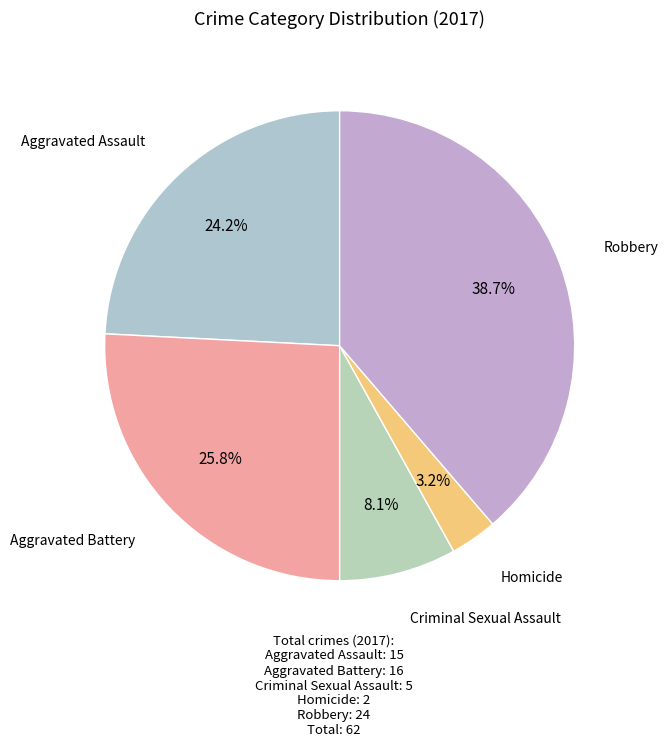

Combined, what portion of the pie is Robbery and Criminal Sexual Assault?

46.8%